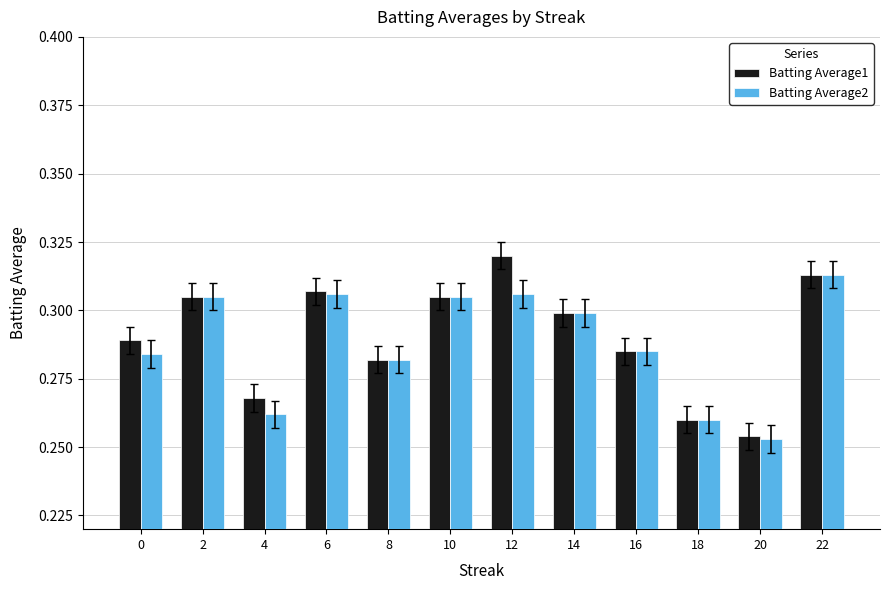

How many Batting Average2 values are between 0 and 1?

12